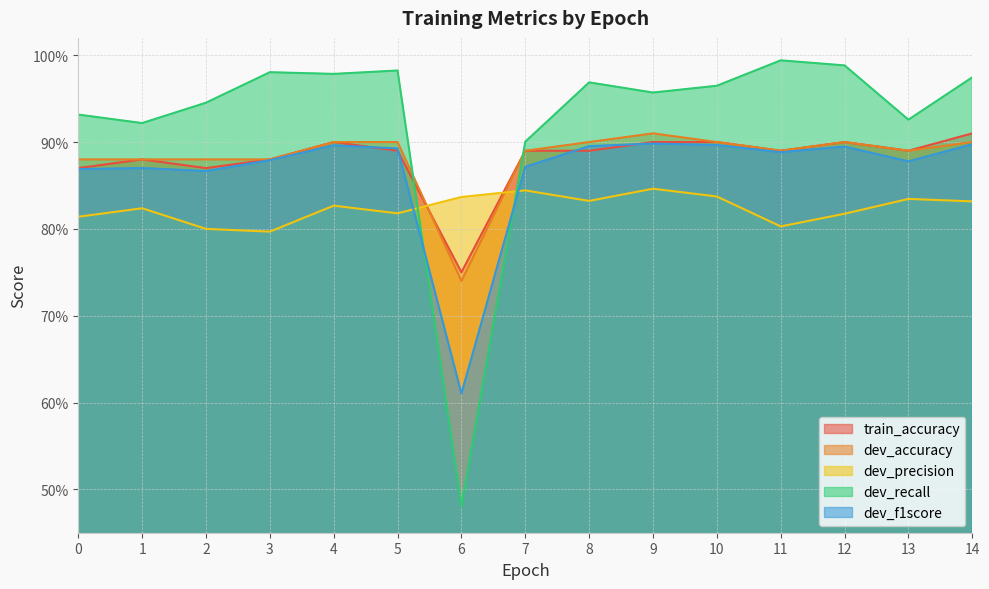

True or false: dev_precision and dev_accuracy cross at least once.

True